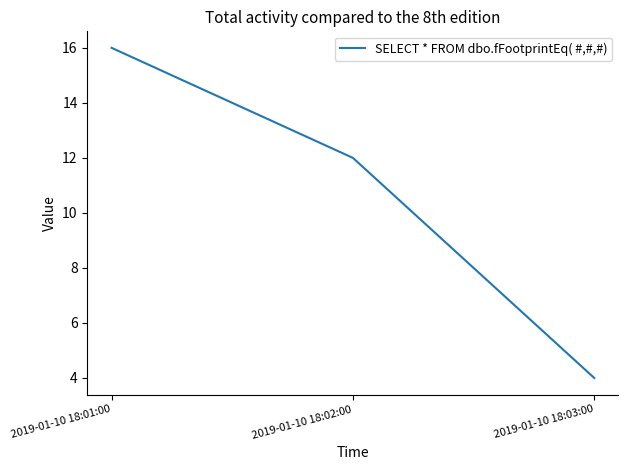

Which label corresponds to the largest value in the chart?

2019-01-10 18:01:00